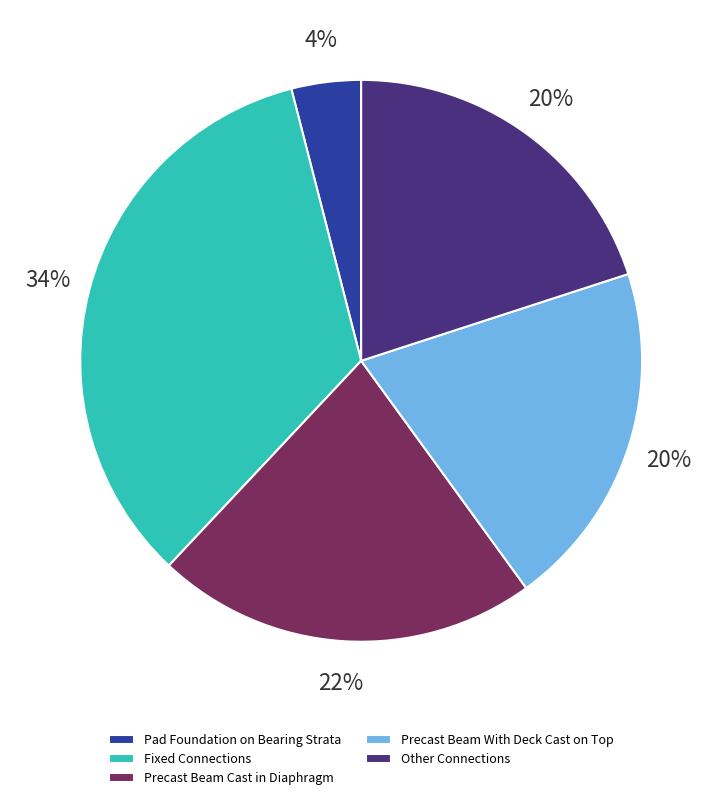

Which slice is the smallest?

Pad Foundation on Bearing Strata